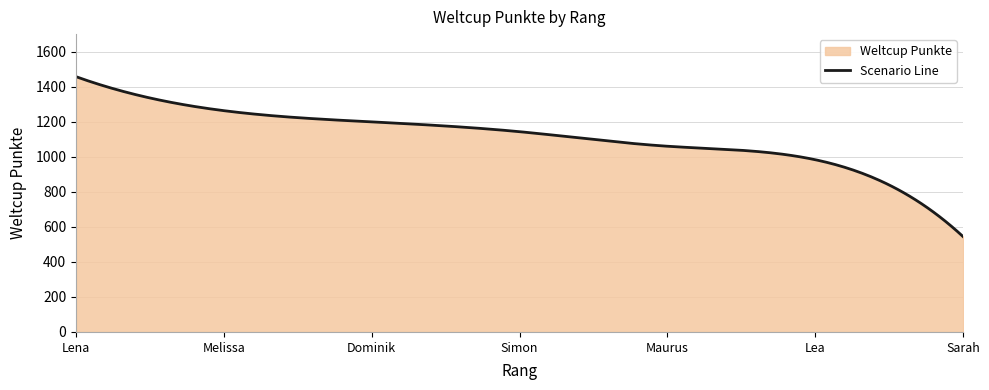

Reading left to right, transcribe all the data shown in this chart.

Lena=1457	Melissa=1263	Dominik=1199	Simon=1143	Maurus=1060	Lea=983	Sarah=544